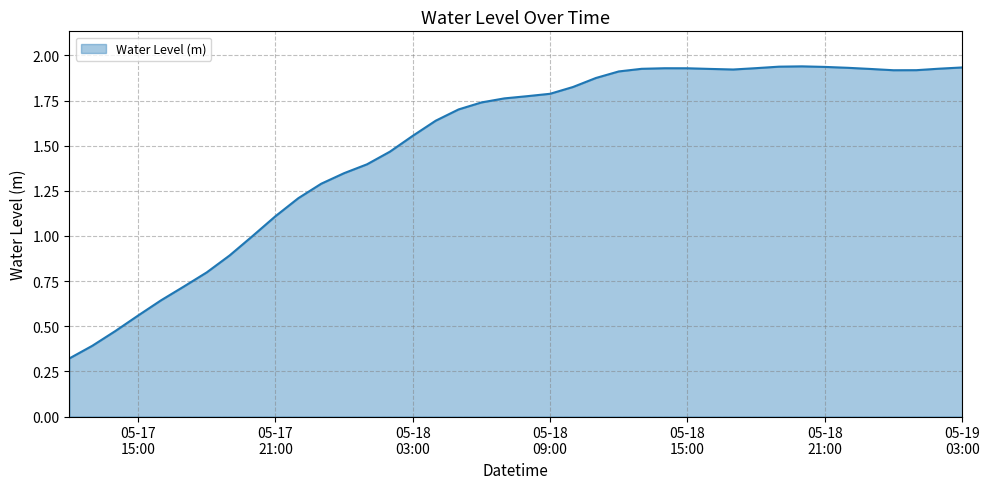

Reading left to right, what are all the values shown in this chart?

0.3	0.4	0.5	0.6	0.6	0.7	0.8	0.9	1.0	1.1	1.2	1.3	1.3	1.4	1.5	1.6	1.6	1.7	1.7	1.8	1.8	1.8	1.8	1.9	1.9	1.9	1.9	1.9	1.9	1.9	1.9	1.9	1.9	1.9	1.9	1.9	1.9	1.9	1.9	1.9